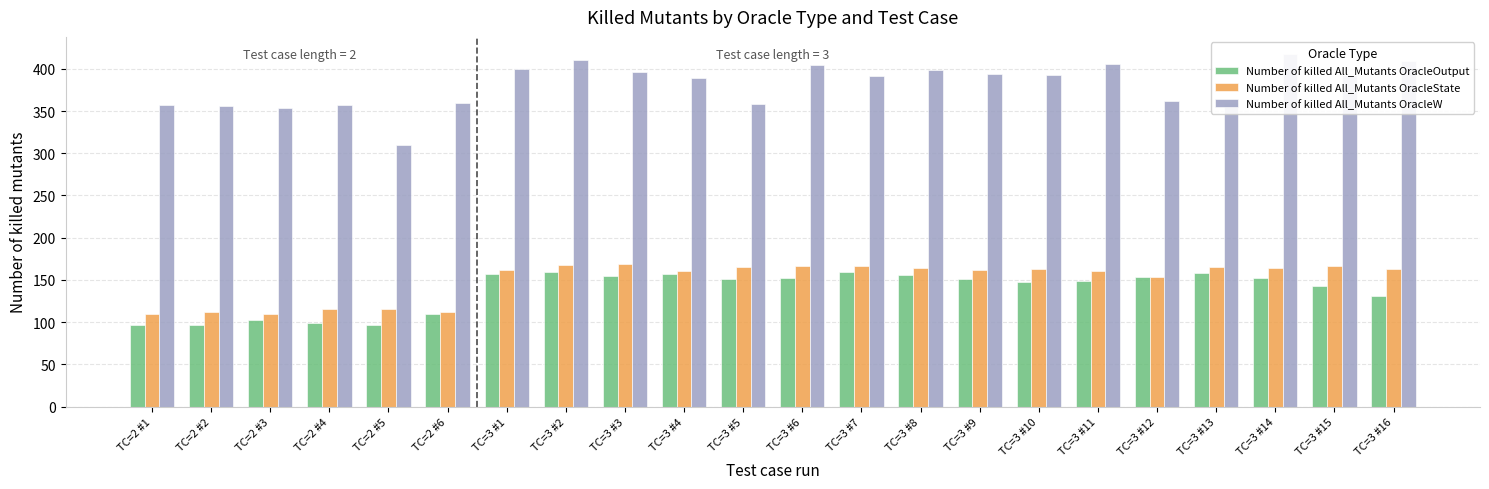

Which category has the highest value in the Number of killed All_Mutants OracleW series?

TC=3 #14